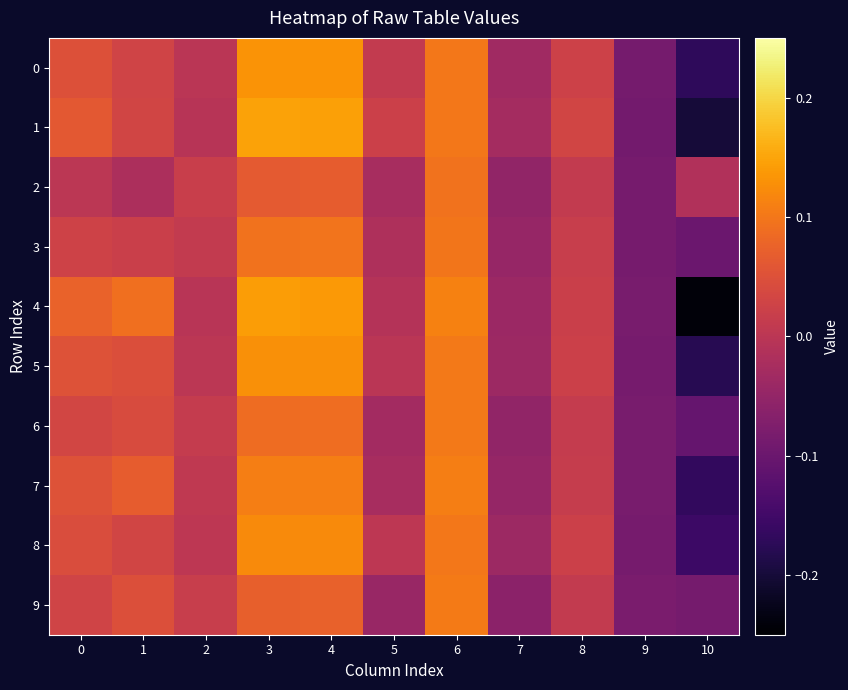

Which series has the largest total across all categories?

1